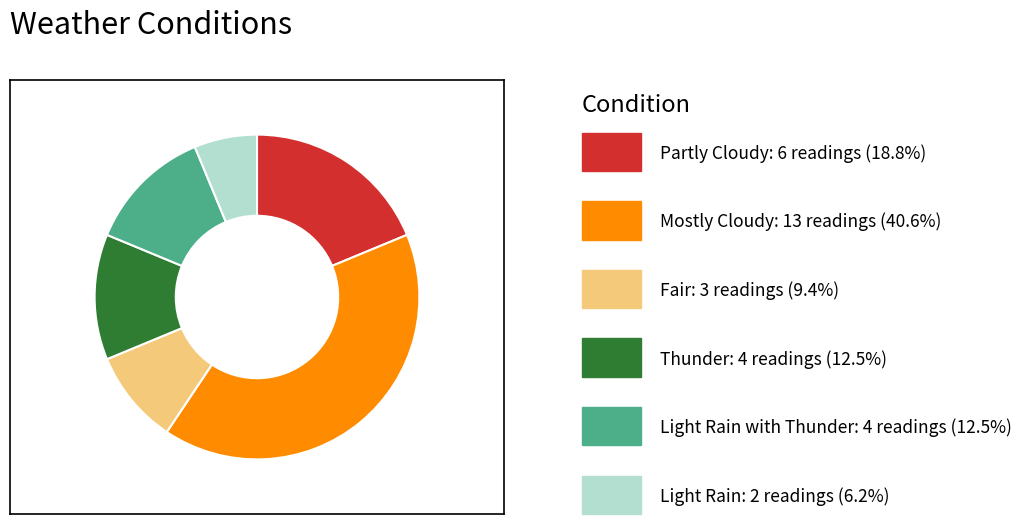

Is there any slice that represents more than half of the pie?

No